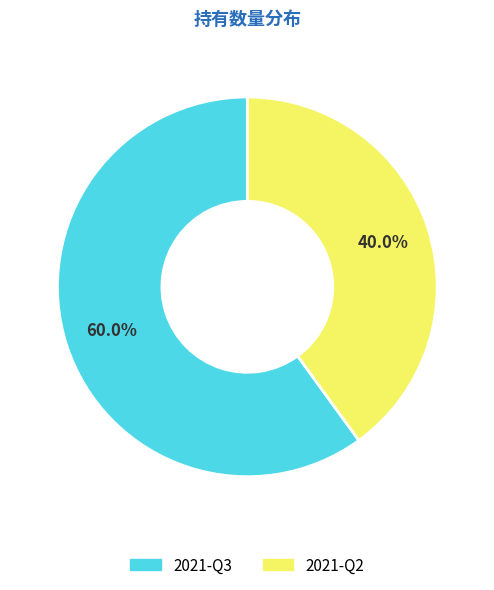

What is the majority slice?

2021-Q3